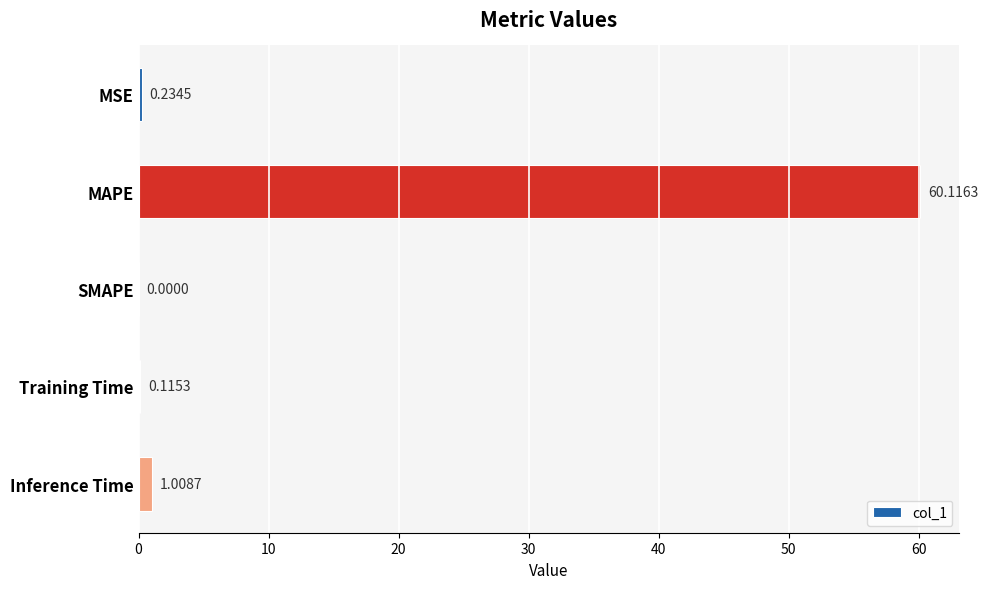

Which has a higher value, Training Time or SMAPE?

Training Time